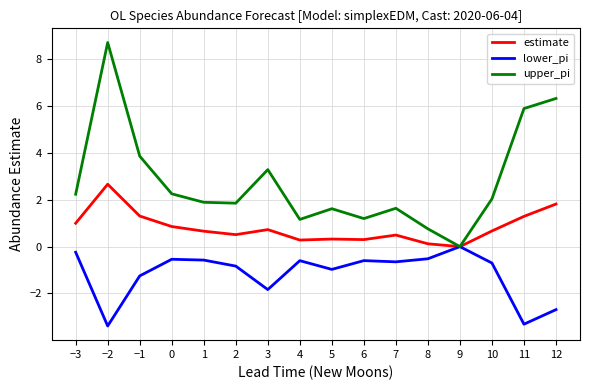

At which label does upper_pi reach its minimum?

9